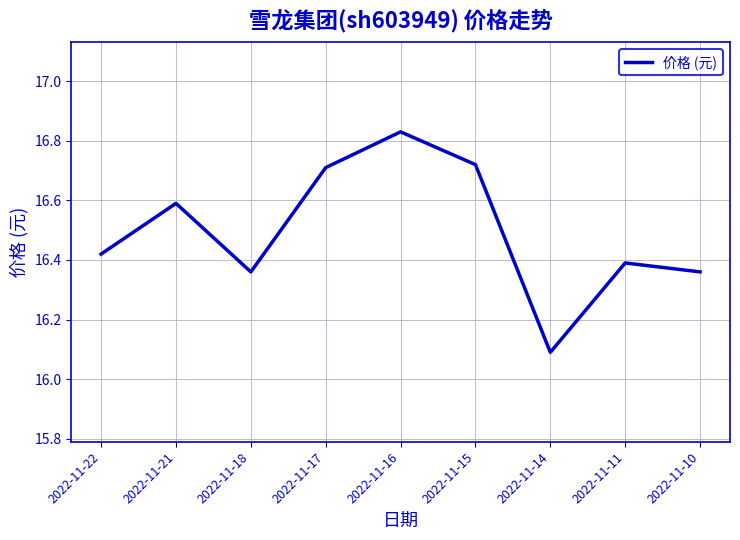

What is the smallest value displayed?

16.1